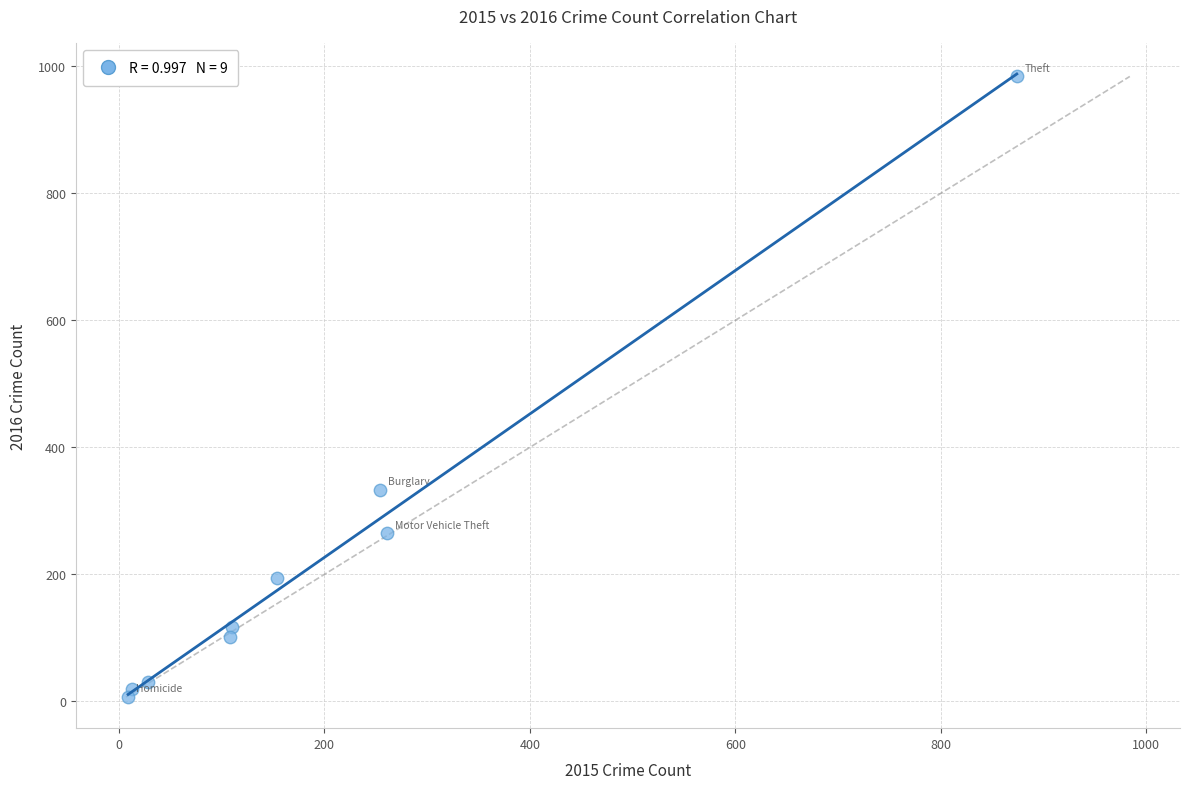

What is the average X value?

201